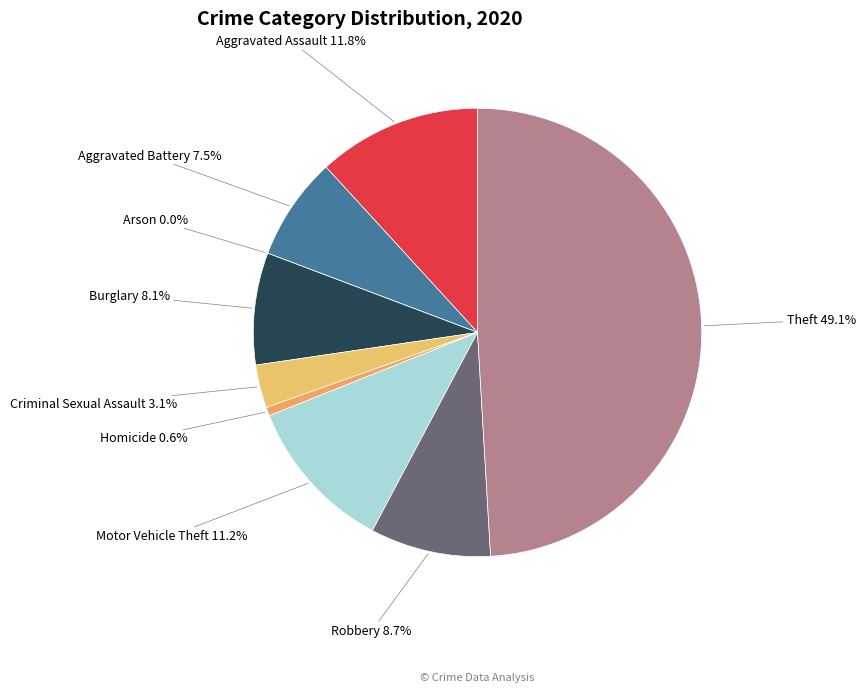

Which category has the biggest portion of the pie?

Theft